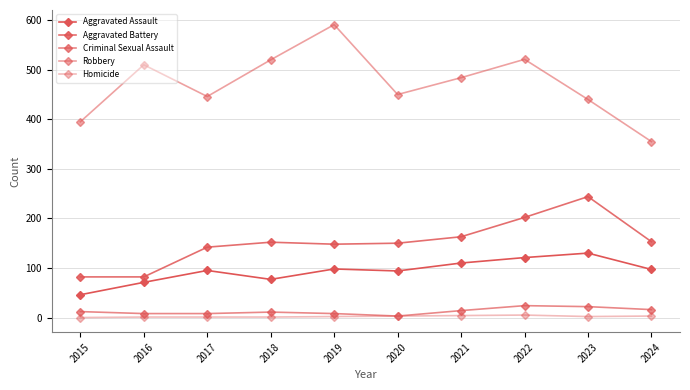

At which label does Criminal Sexual Assault reach its minimum?

2020